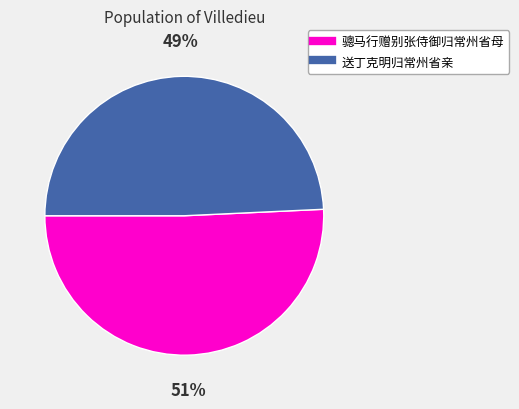

True or false: 送丁克明归常州省亲 accounts for 64% of the total.

False